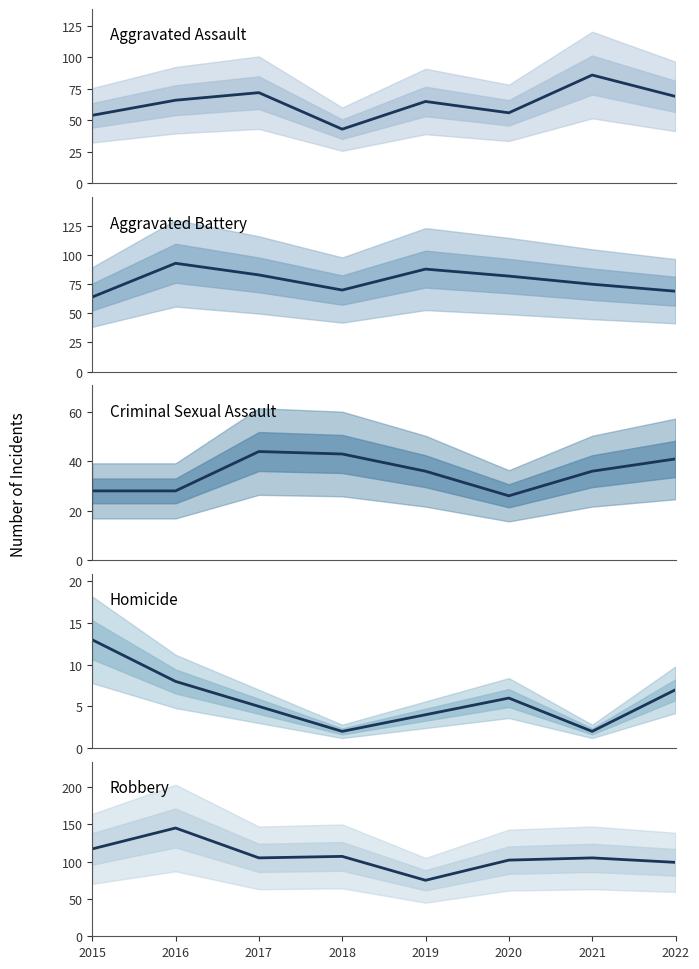

How many data points in Robbery are less than 105?

3